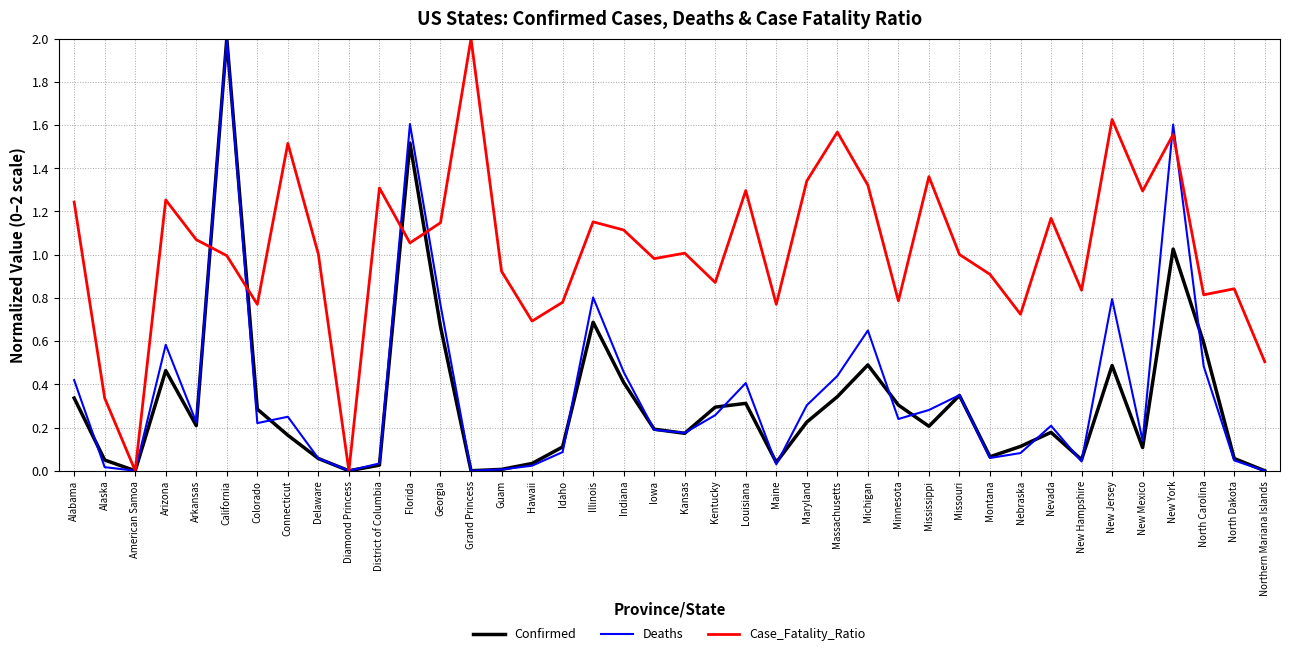

What is the greatest value displayed?

2.0